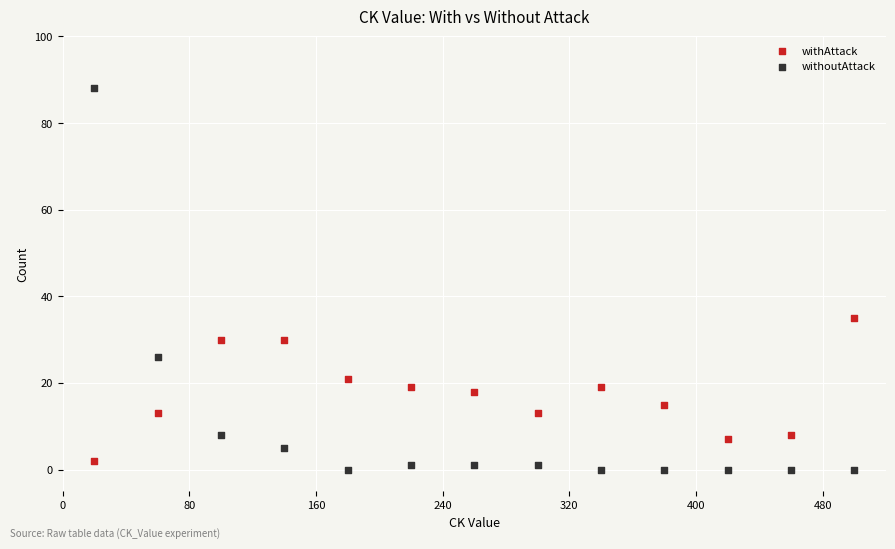

Across all data points, what is the range of X values (max minus min)?

480